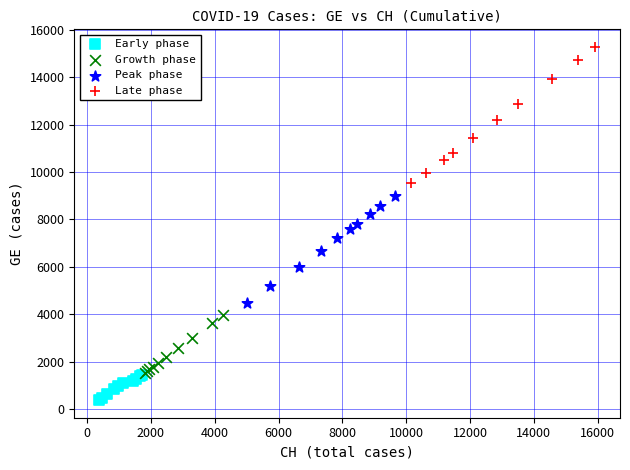

What are all the series names shown in the legend?

Early phase, Growth phase, Peak phase, Late phase